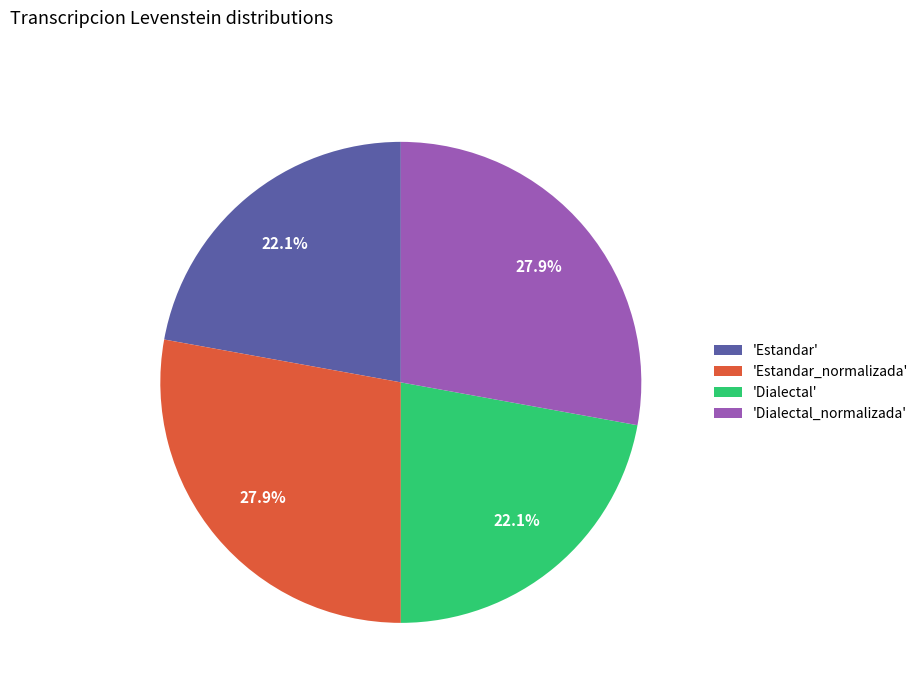

Approximately how many times larger is the value at 'Dialectal_normalizada' compared to 'Estandar_normalizada'?

1.0